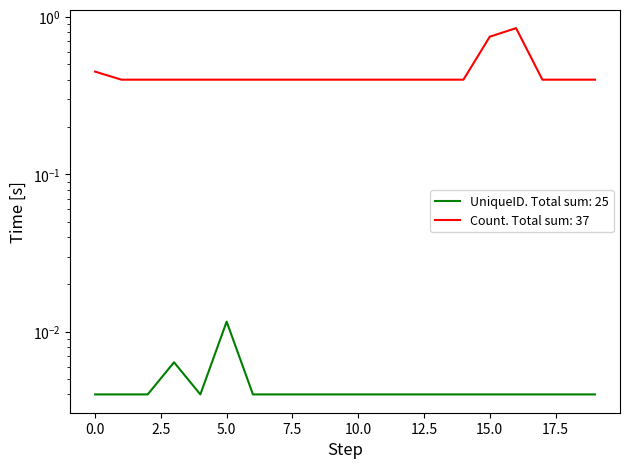

Does the chart have visible grid lines?

No